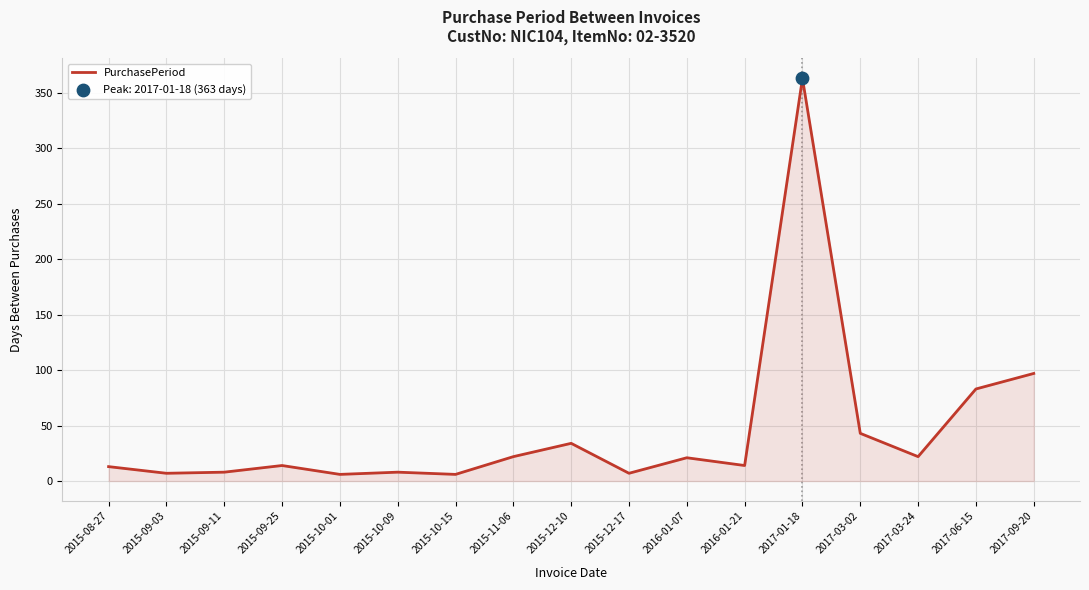

What is the ratio of the value at 2015-11-06 to the value at 2017-01-18?

0.1